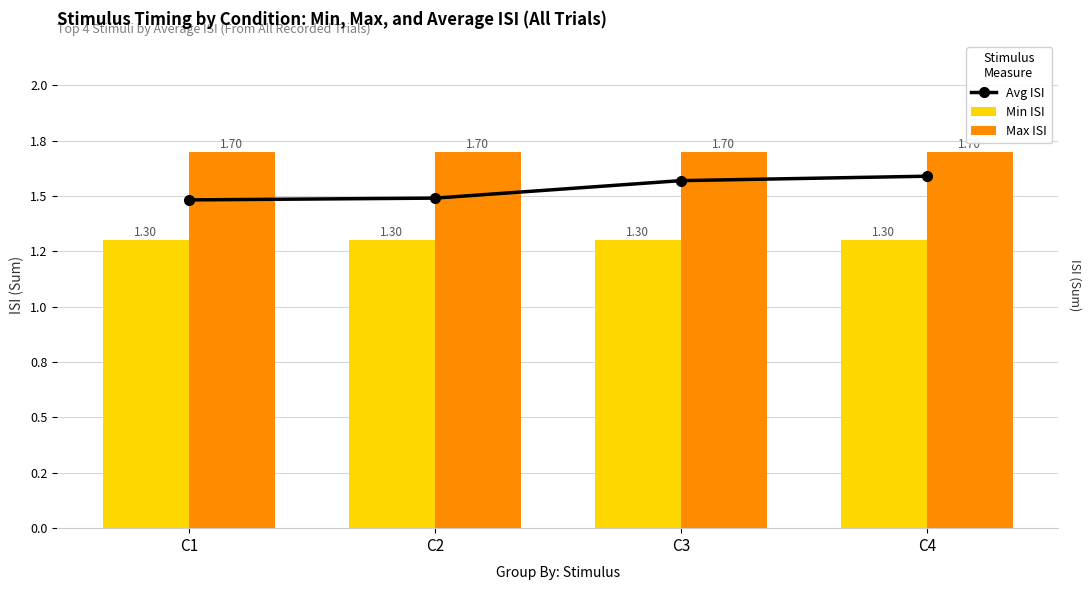

True or false: Min ISI has a value of 1.3 at C4.

True